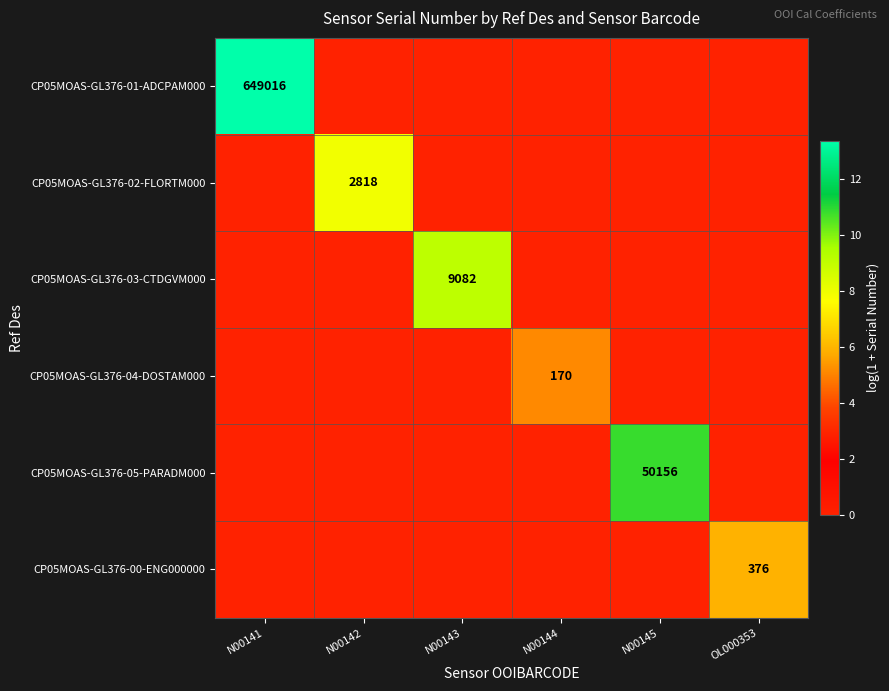

How many series are shown in this chart?

6